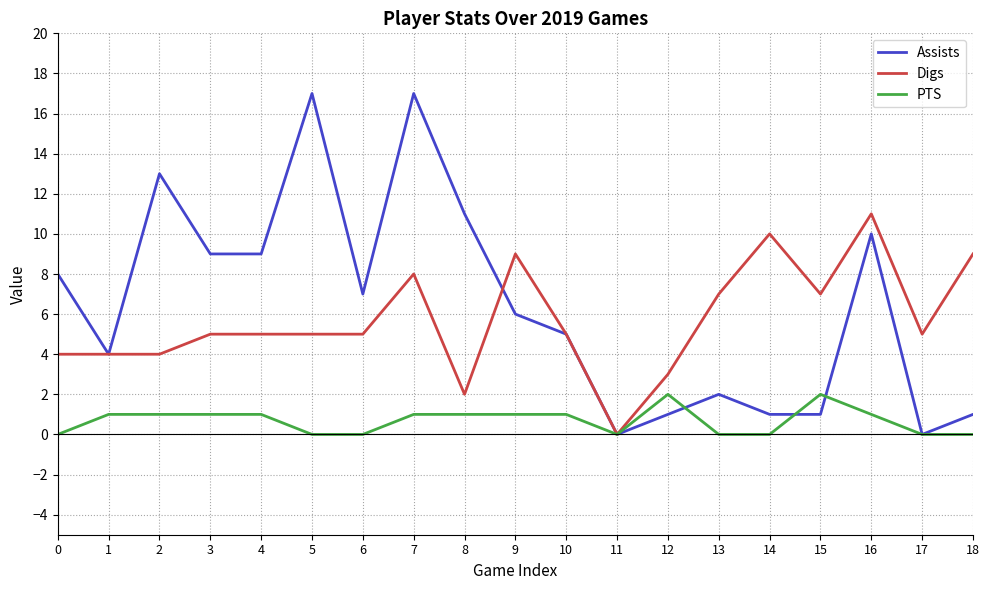

What is the greatest value displayed?

17